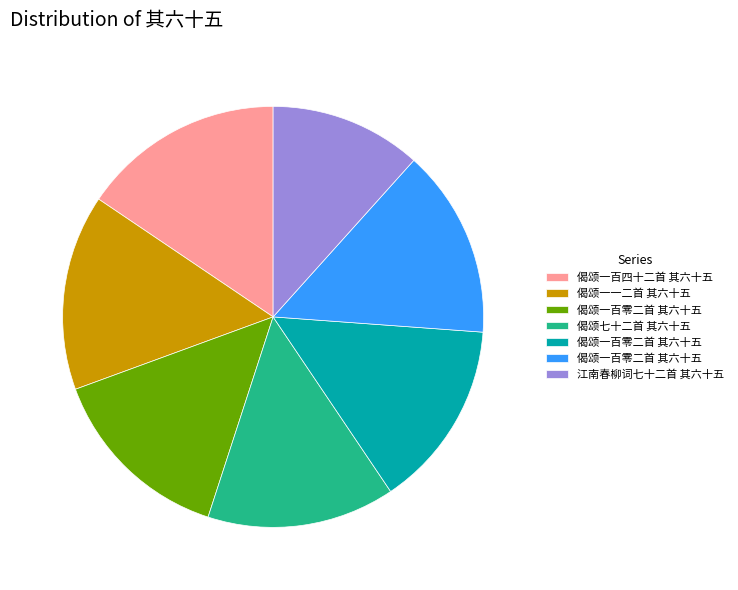

Does any single category account for the majority?

No